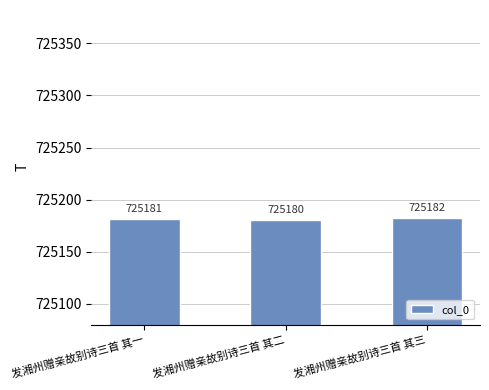

What is the value of the 1st bar from the left?

725181